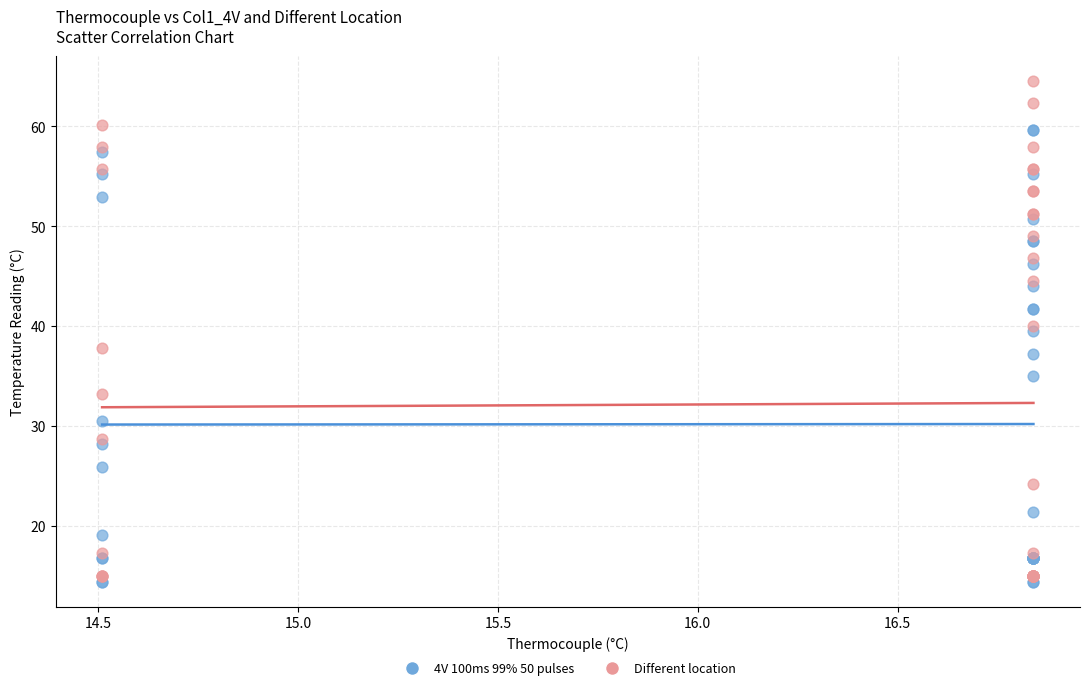

What are all the series names shown in the legend?

4V 100ms 99% 50 pulses, Different location